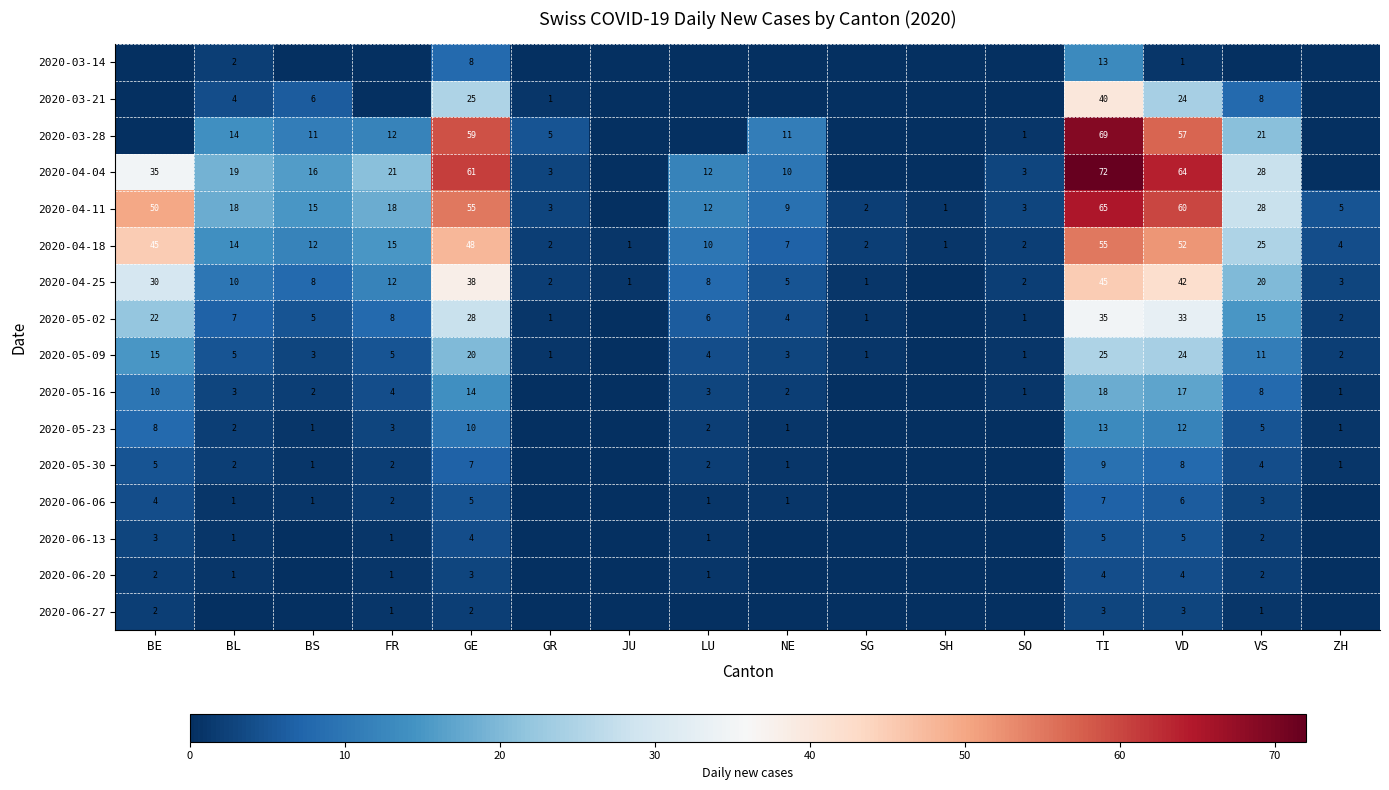

Is it true that 2020-04-25 equals 2 at LU?

False